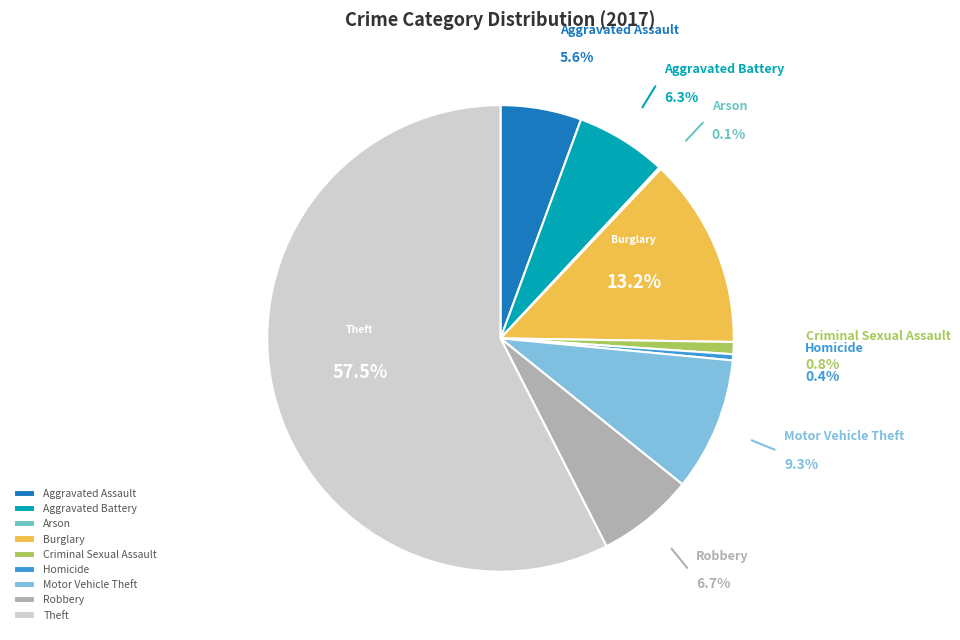

To the nearest percent, what portion does Burglary represent?

13%